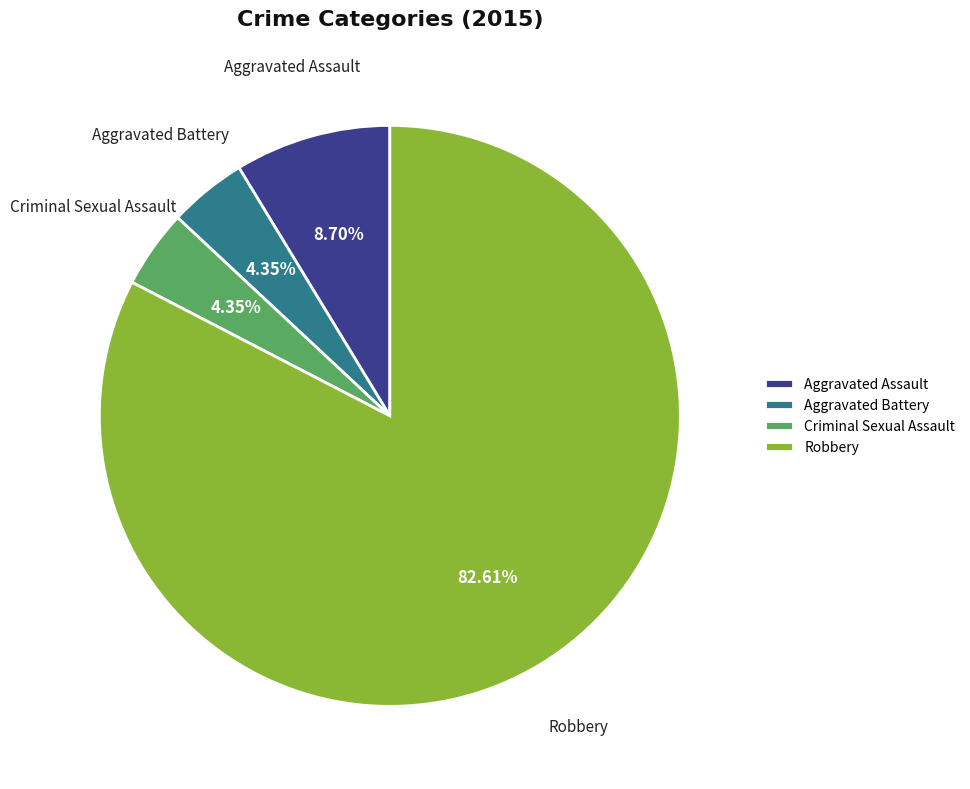

True or false: Aggravated Assault accounts for 9% of the total.

True